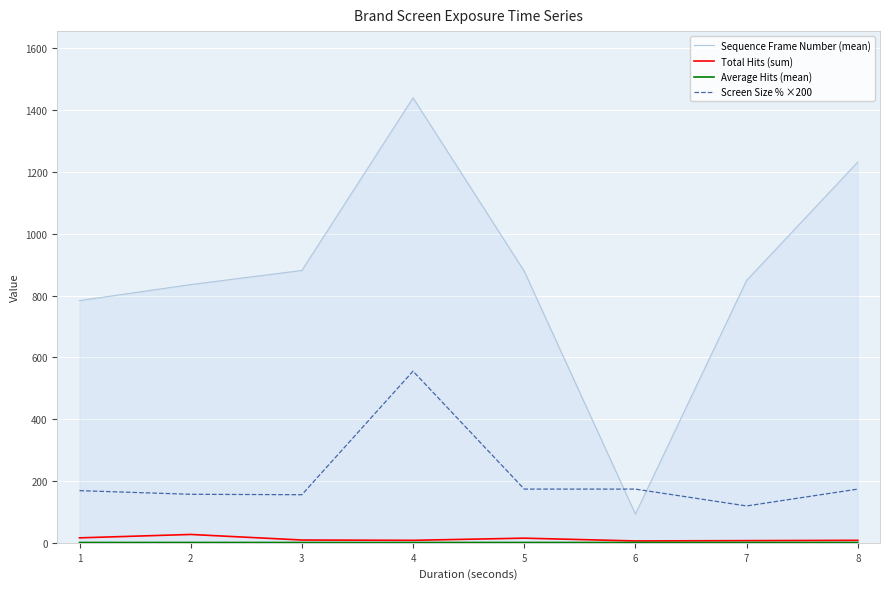

Which series has the largest total across all categories?

Sequence Frame Number (mean)